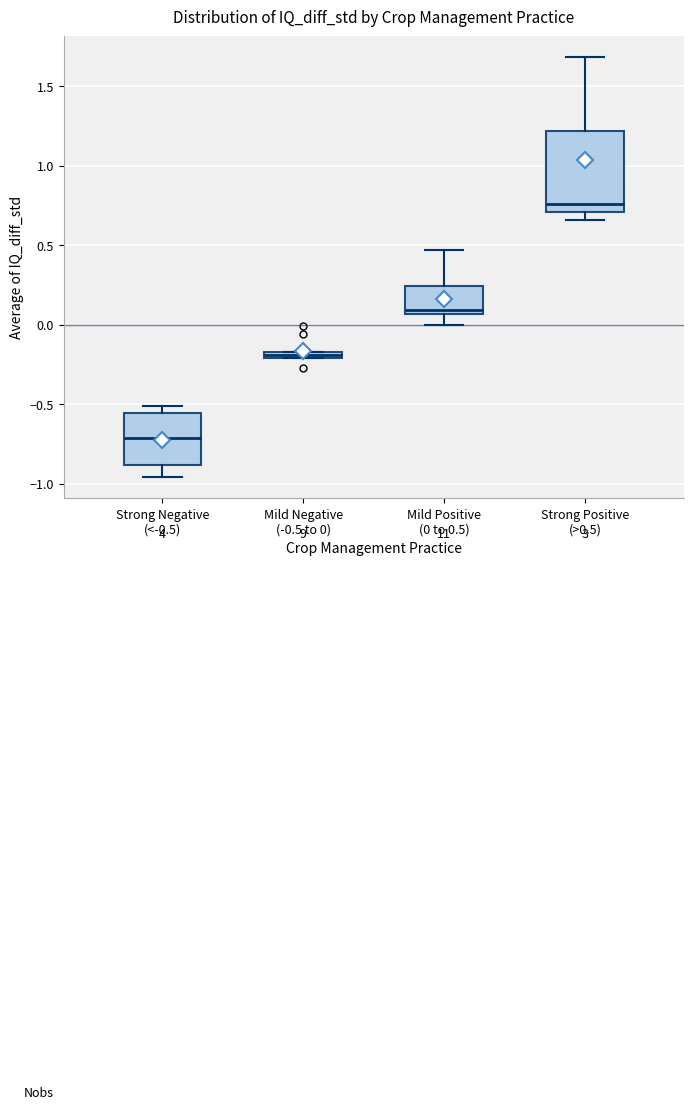

Which box has the highest median line?

Strong Positive (>0.5)